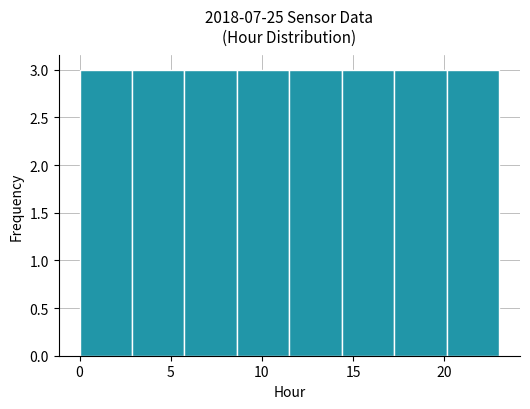

Reading left to right, transcribe this chart: for each bar, give the range it covers on the x-axis and its height. Neither the bar edges nor the heights are printed on the chart, so give them approximately, as read against the axes.

0.0 to 3.0: 3
3.0 to 6.0: 3
6.0 to 8.5: 3
8.5 to 11.5: 3
11.5 to 14.5: 3
14.5 to 17.5: 3
17.5 to 20.0: 3
20.0 to 23.0: 3